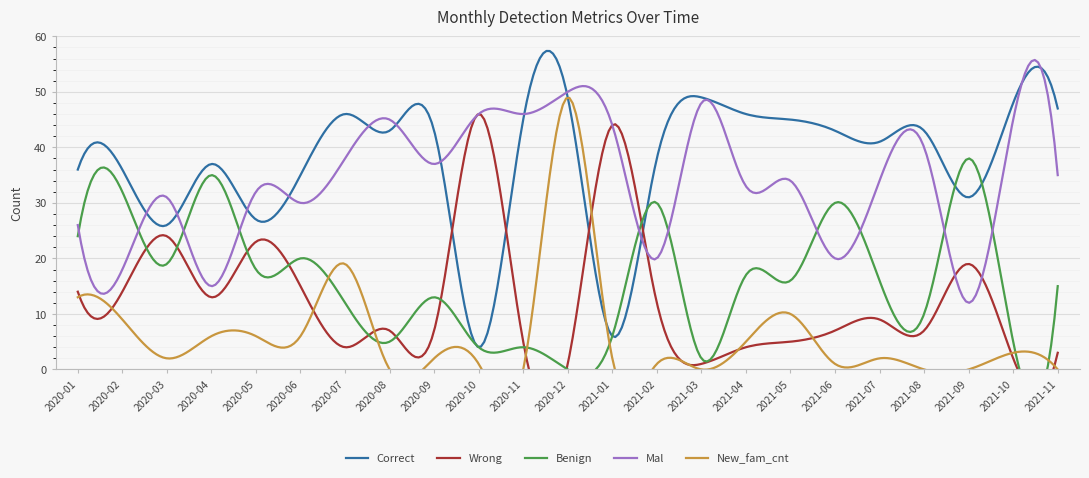

The Benign series shows 32 at 2020-02. True or false?

True